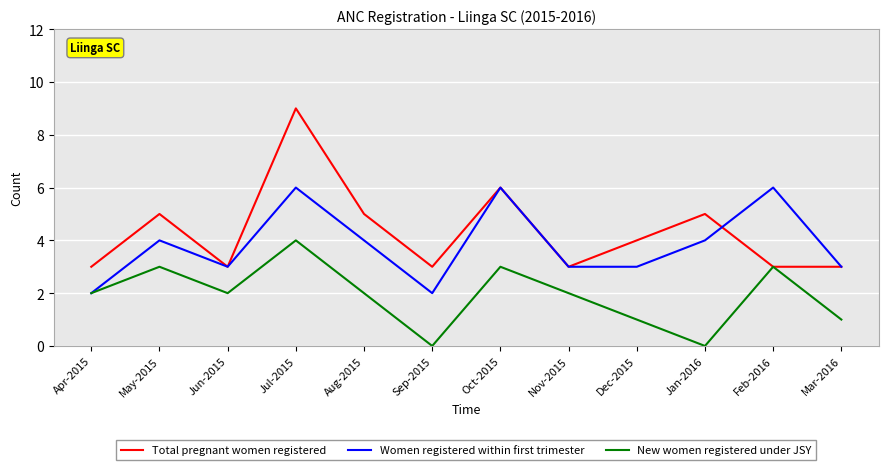

What position from the right is Feb-2016?

2